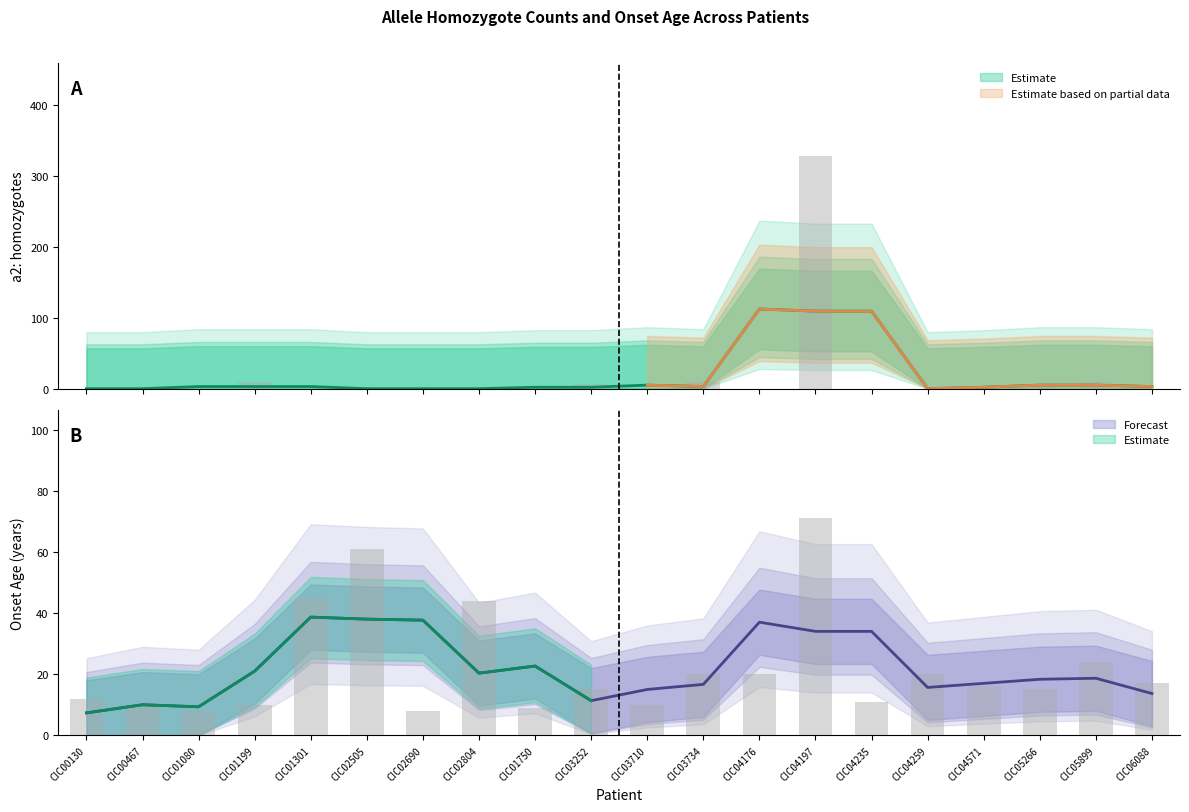

The value of a2: homozygotes at CIC02505 is 0. True or false?

True